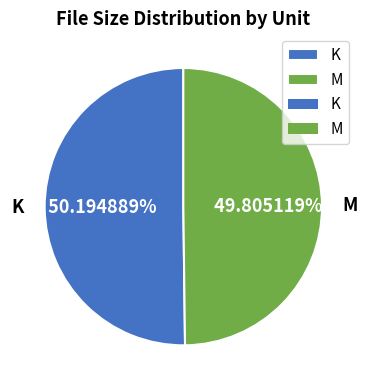

What is the ratio of the value at M to the value at K?

1.0